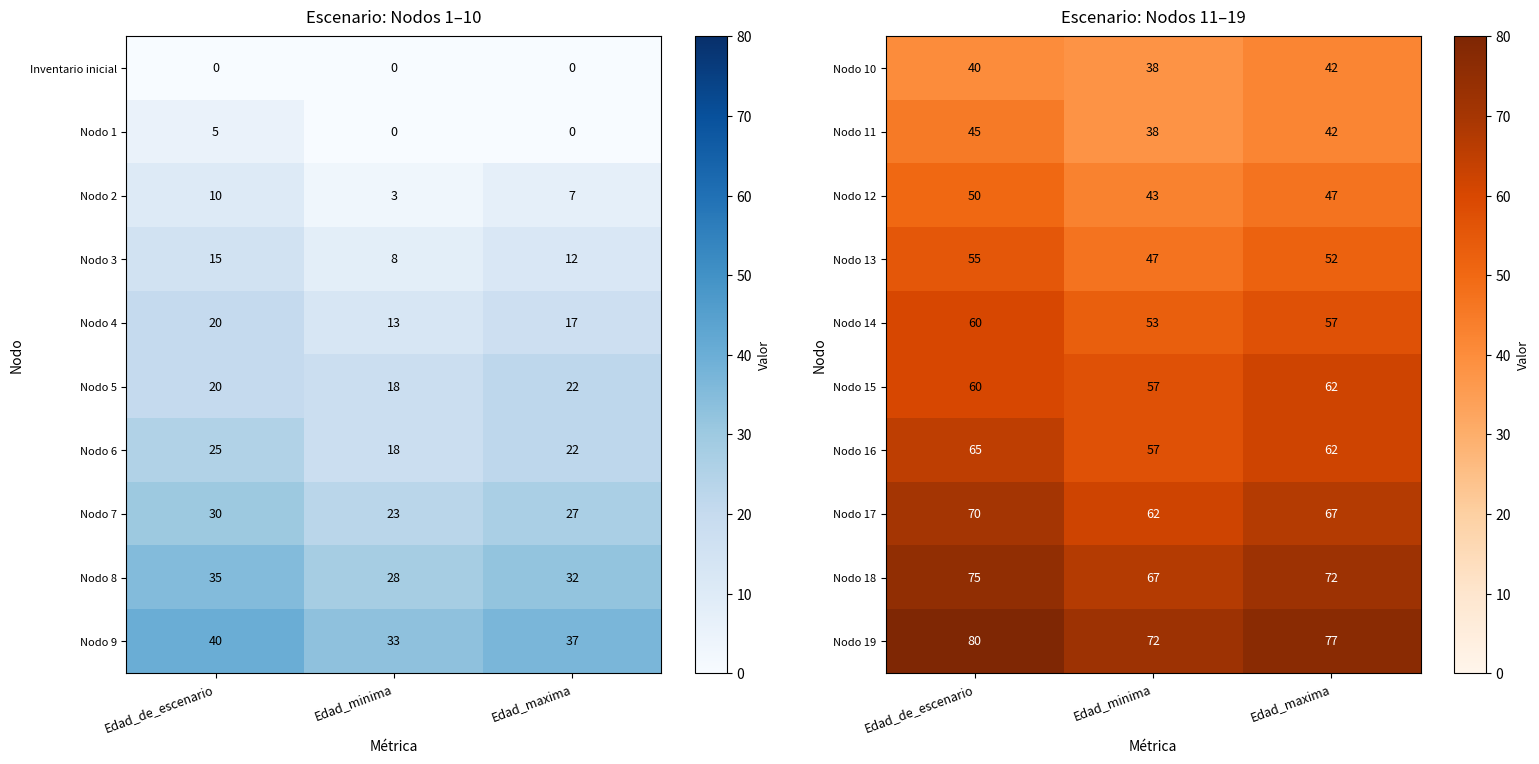

Count the number of categories in the chart.

3